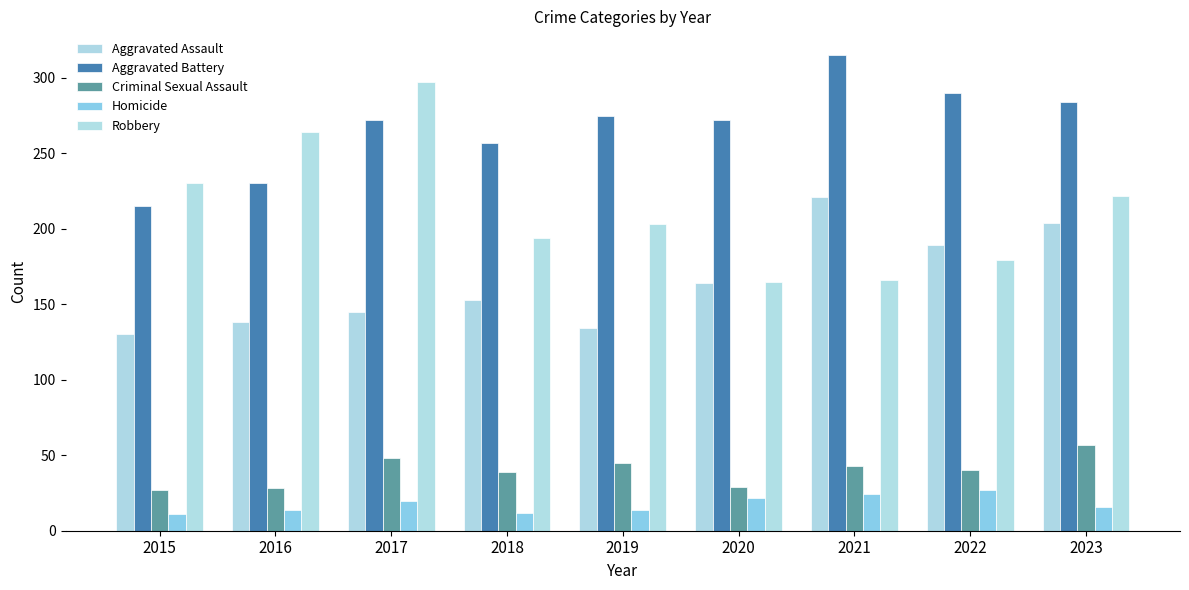

How many bars are there in total?

45